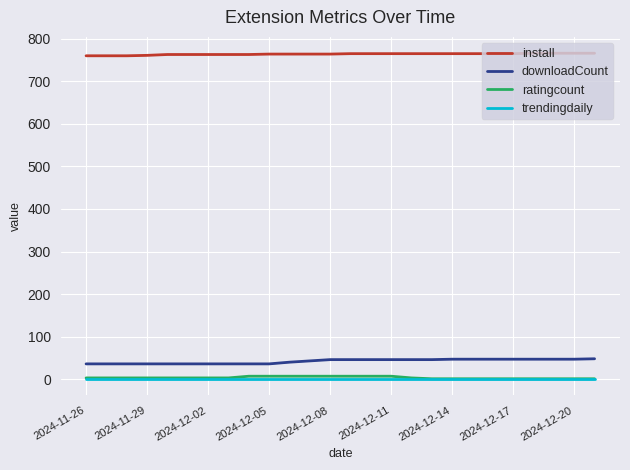

What is the average value of the ratingcount series?

4